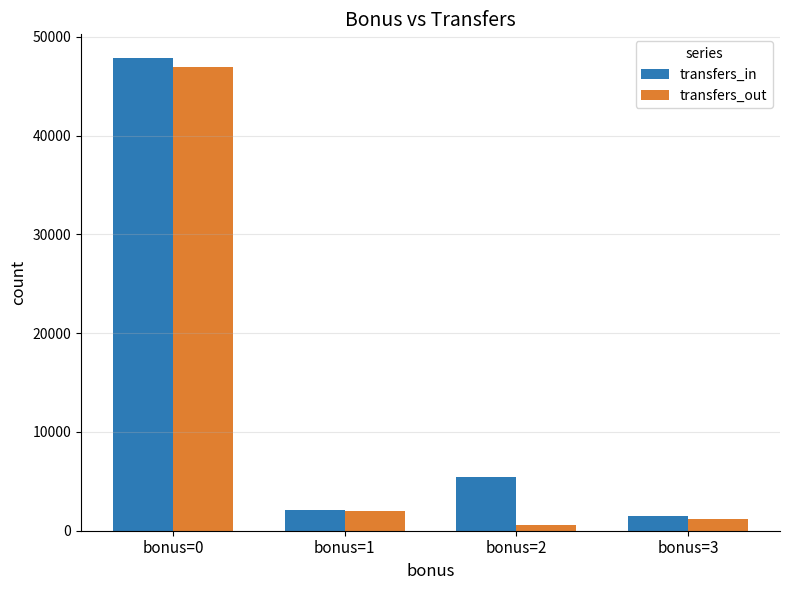

What is the difference between the transfers_in values at bonus=1 and bonus=2?

3358